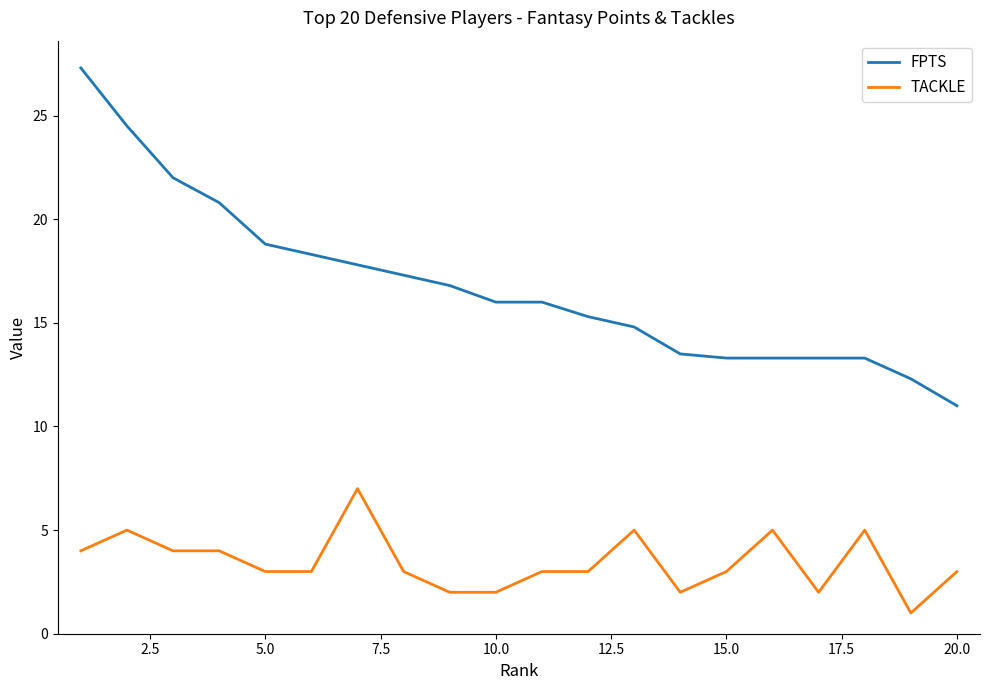

Which series has the largest range (max minus min)?

FPTS